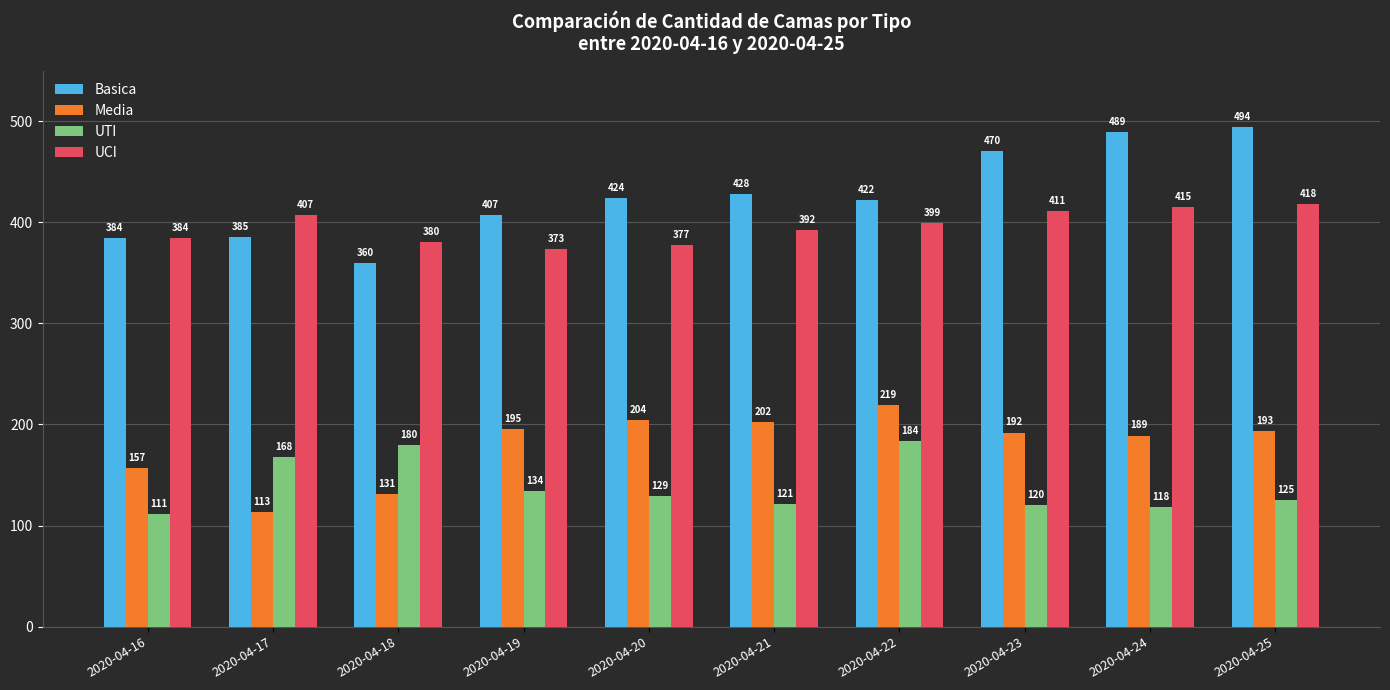

What is the total value across all series at 2020-04-17?

1073